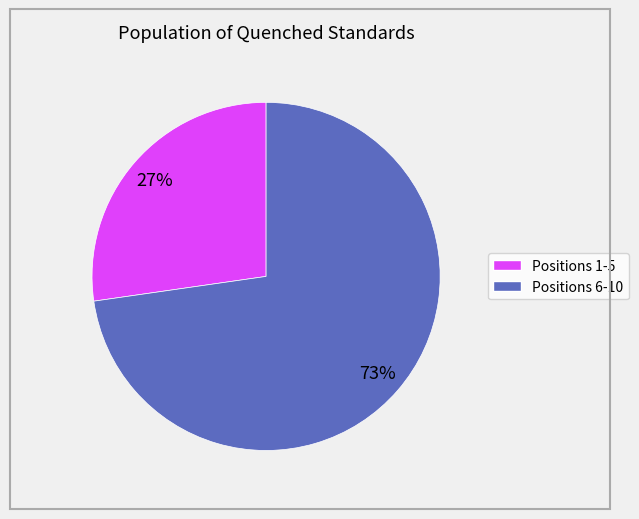

Is there any slice that represents more than half of the pie?

Yes